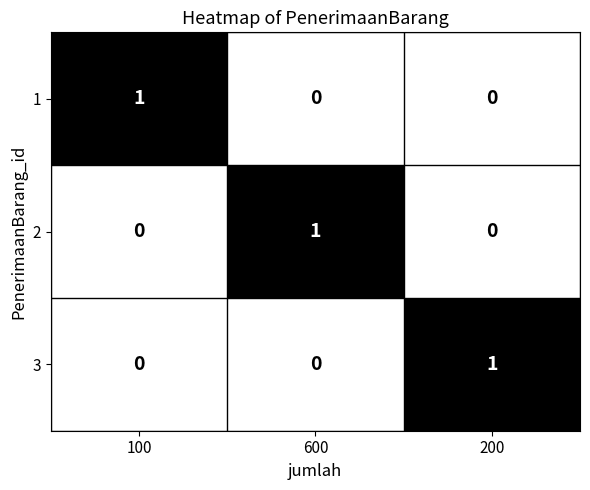

Count the 2 values in the range 0 to 1.

3